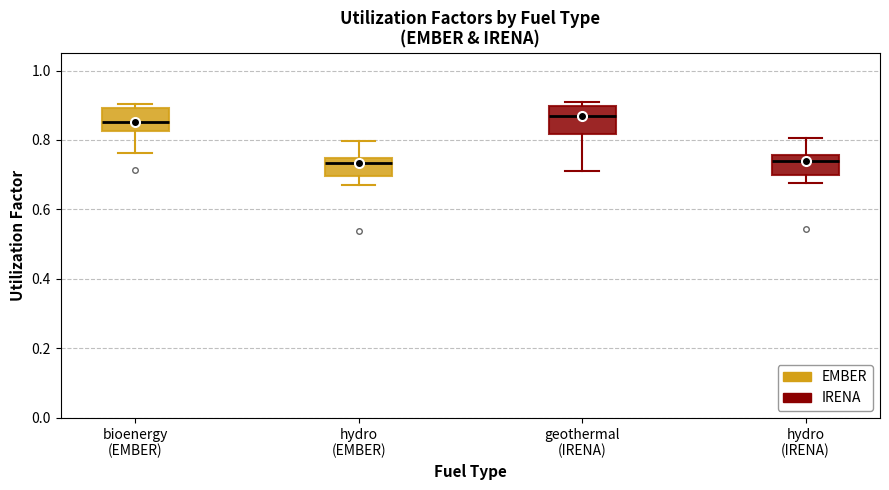

Reading left to right, transcribe this box plot: for each box, give where its median line is, the range the box spans, and where its two whiskers end, as read against the y-axis. The values are not printed on the chart, so give them approximately, as read against the axis.

bioenergy (EMBER): median 0.86, box 0.82 to 0.90, whiskers 0.76 to 0.90 (just above the box's upper edge)
hydro (EMBER): median 0.74 (just below the box's upper edge), box 0.70 to 0.74, whiskers 0.66 to 0.80
geothermal (IRENA): median 0.86, box 0.82 to 0.90, whiskers 0.72 to 0.90 (just above the box's upper edge)
hydro (IRENA): median 0.74, box 0.70 to 0.76, whiskers 0.68 to 0.80